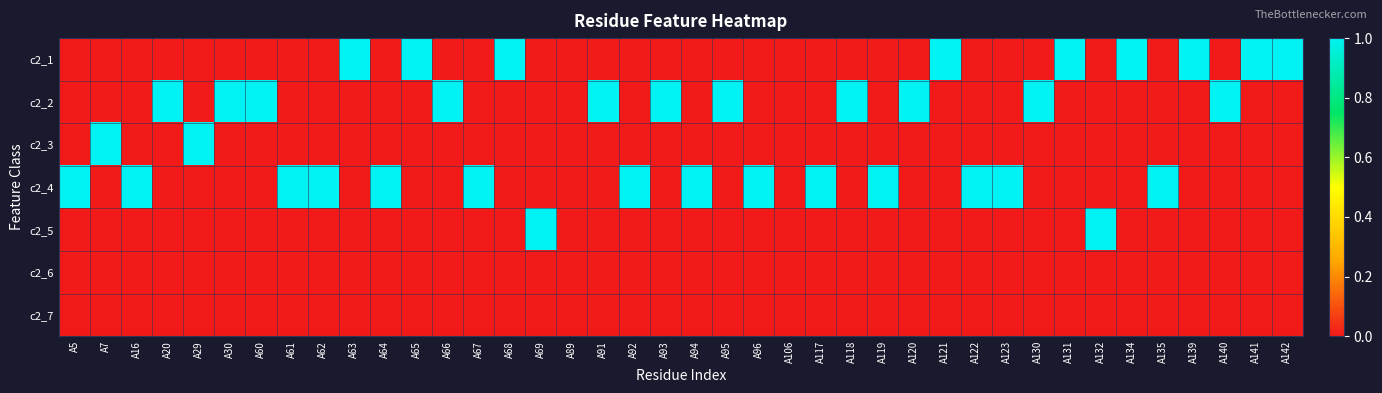

List the series in order of their peak value, lowest first.

c2_6, c2_7, c2_1, c2_2, c2_3, c2_4, c2_5